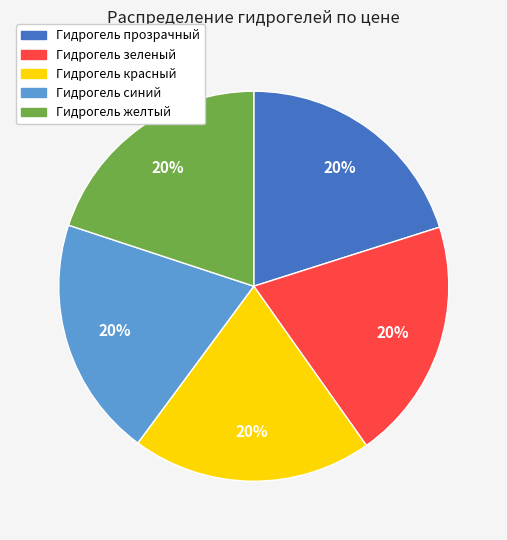

How many segments does this pie chart have?

5